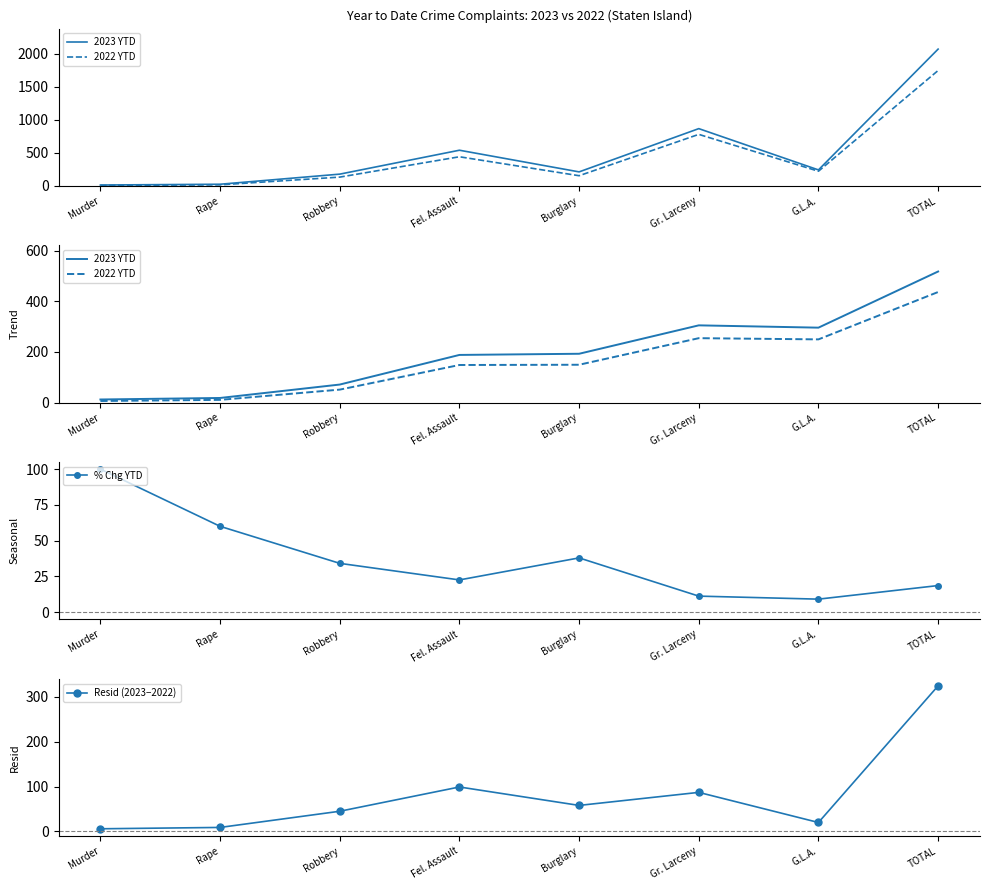

What is the difference between the second highest and second lowest values in the 2023 YTD series?

286.8